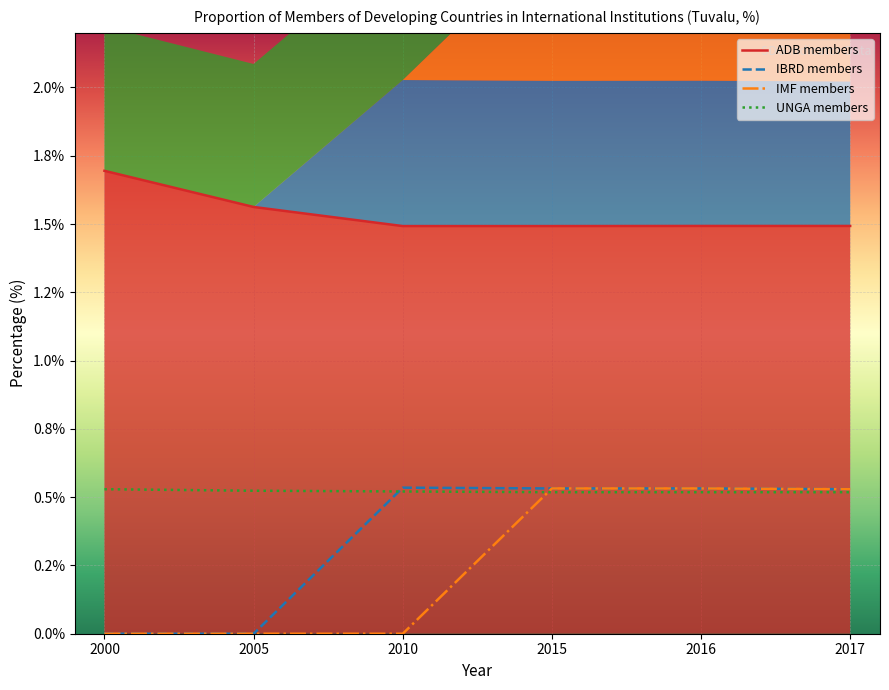

What is the difference between the highest and lowest values at 2010?

1.5